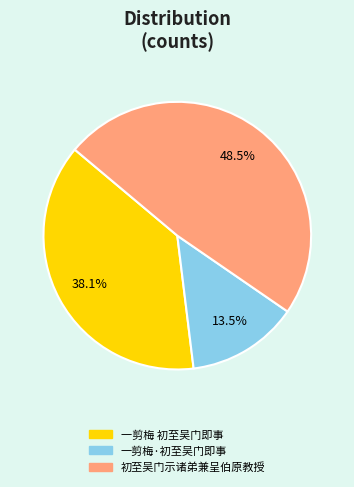

What percentage do 一剪梅·初至吴门即事 and 初至吴门示诸弟兼呈伯原教授 together represent?

61.9%